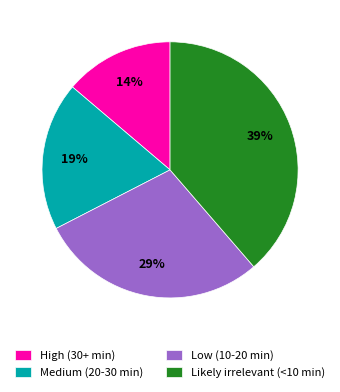

Does High (30+ min) represent more than half of the total?

No